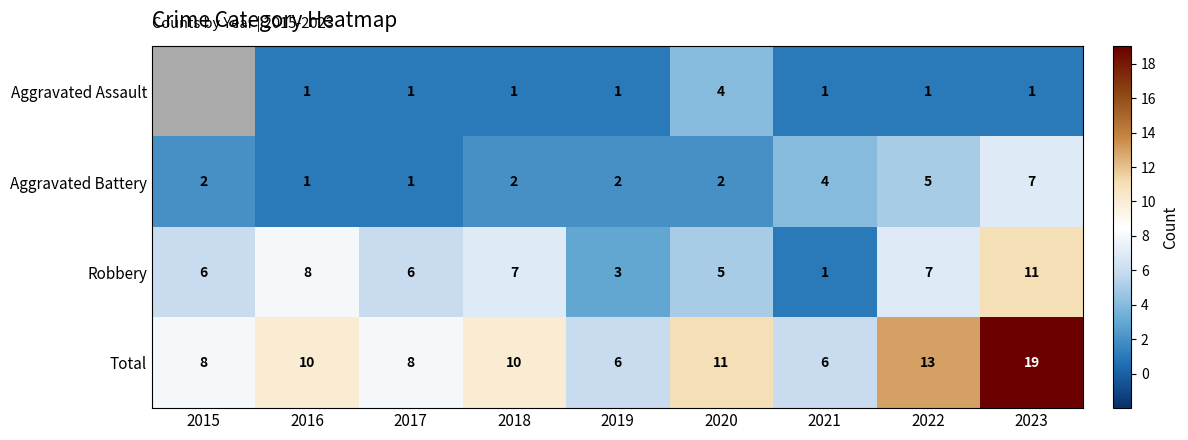

Is it true that Total equals 22 at 2022?

False